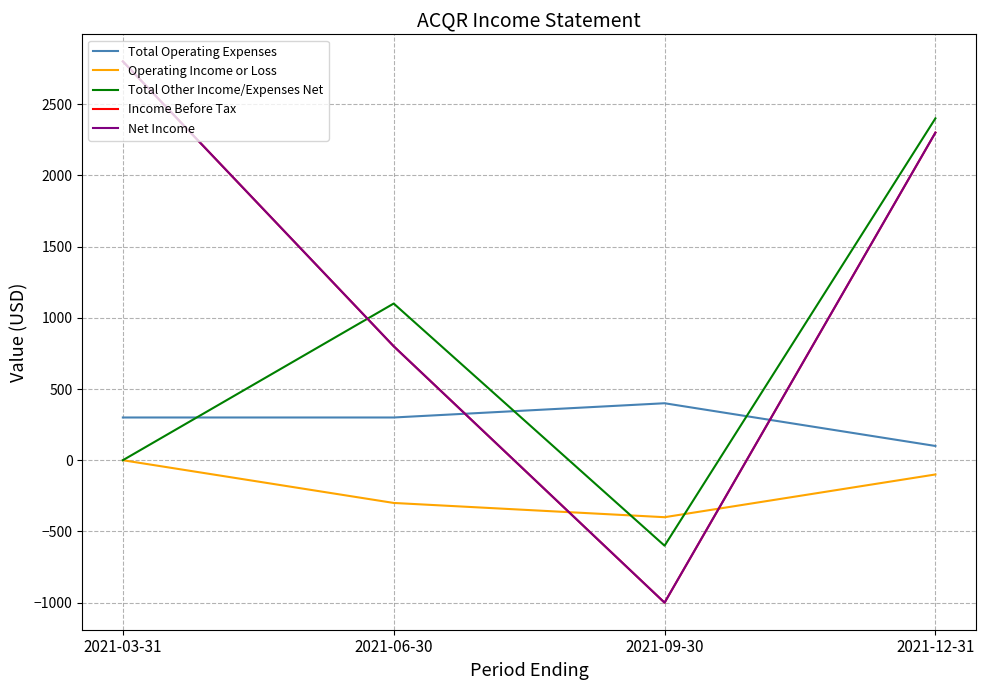

Which series changed the most between 2021-03-31 and 2021-12-31?

Total Other Income/Expenses Net